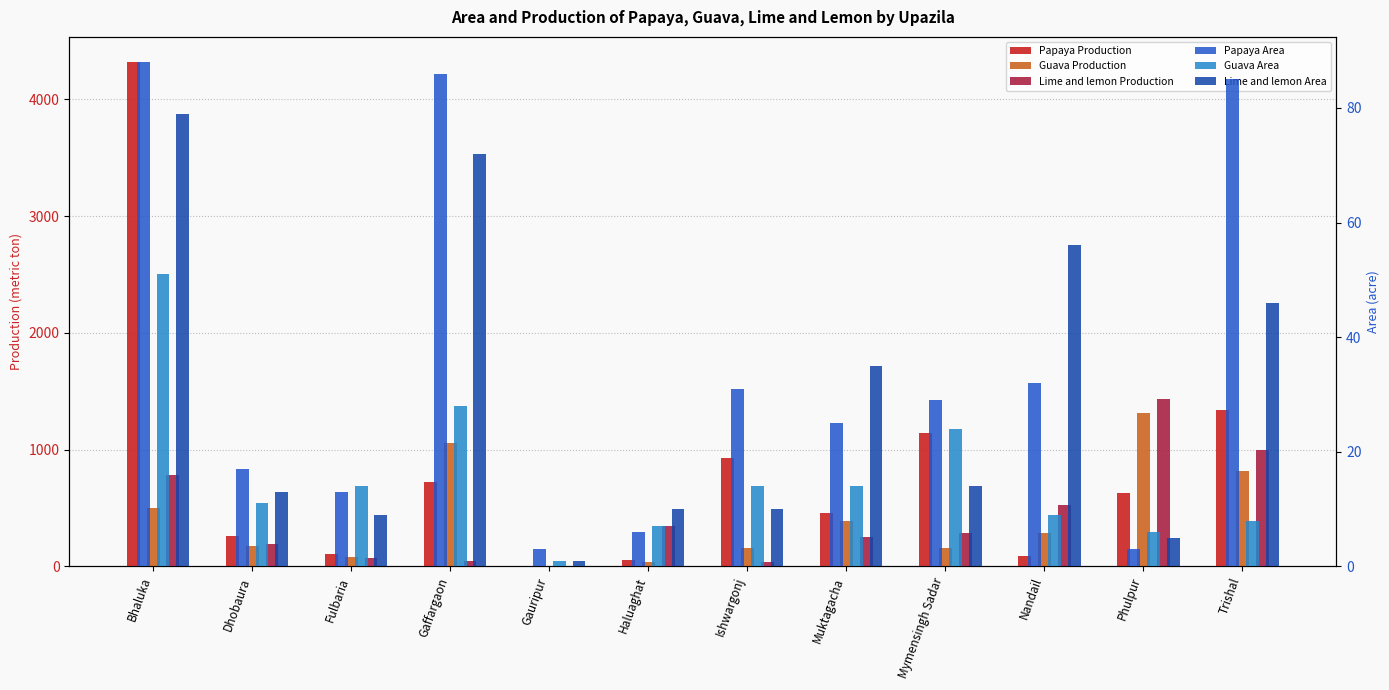

What is the maximum value for Lime and lemon Production?

1437